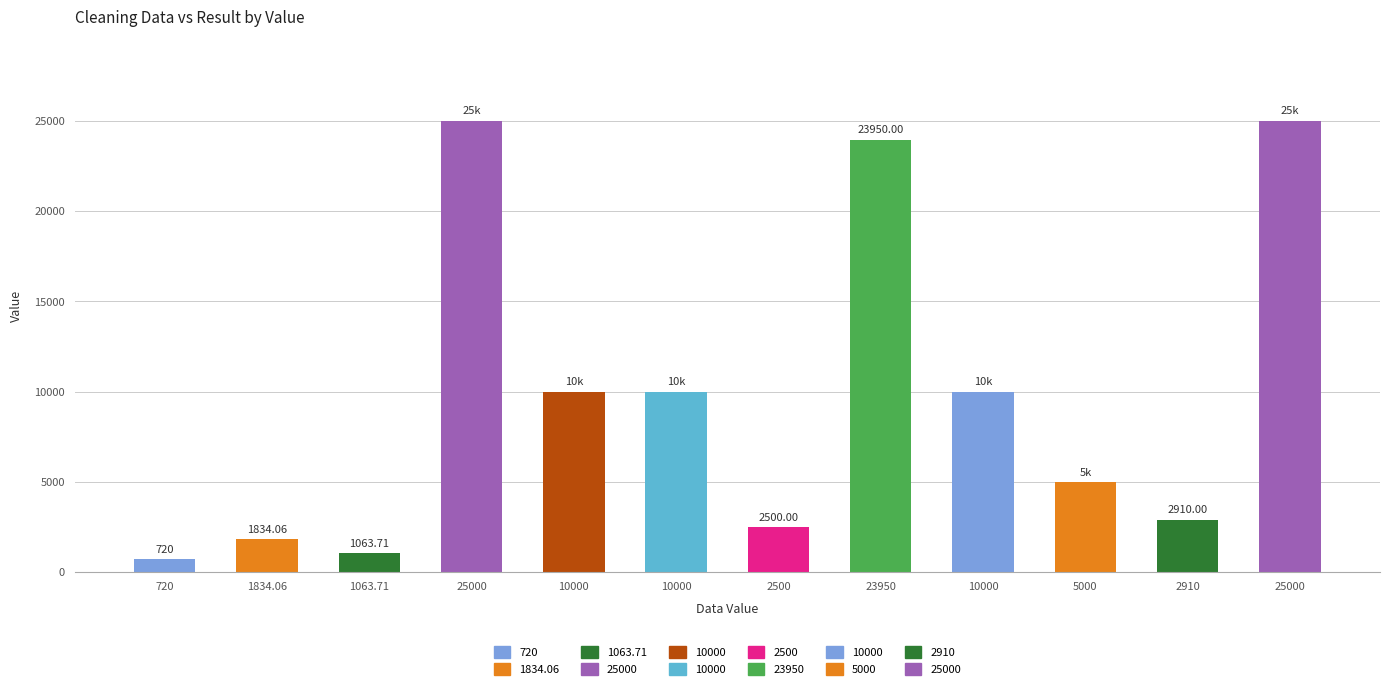

At which label is RESULT closest to 12861?

10000